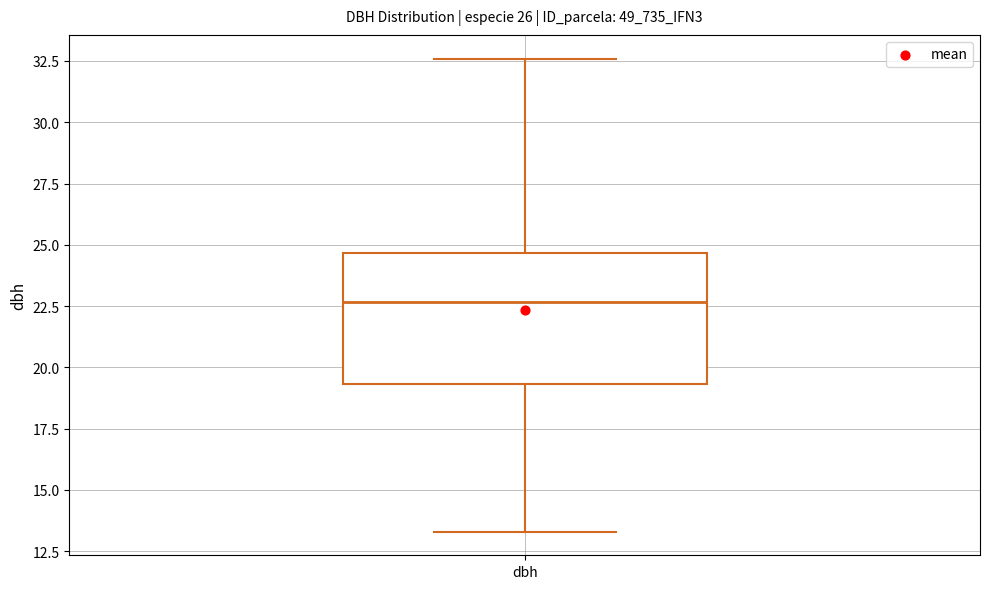

Read this box plot against the y-axis: the position of the median line, the range covered by the box, and the ends of both whiskers. The values are not printed on the chart, so give them approximately, as read against the axis.

median 22.5, box 19.5 to 24.5, whiskers 13.5 to 32.5